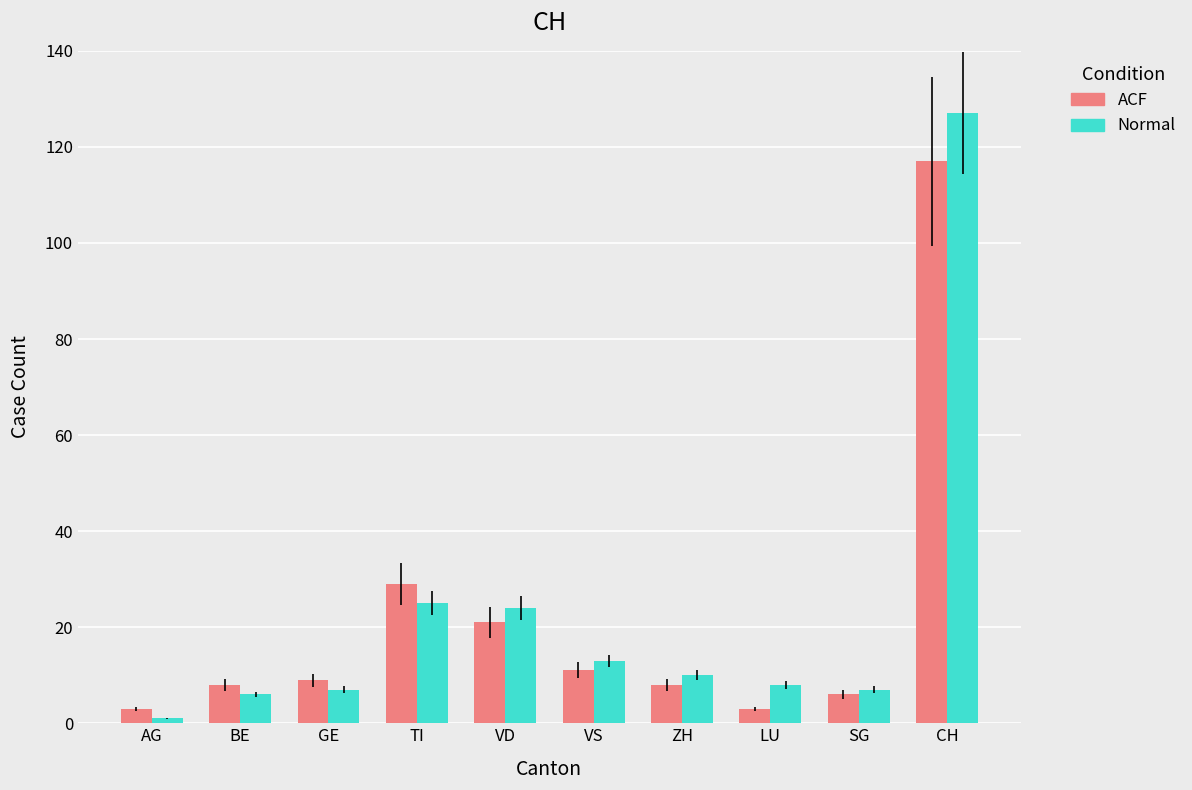

At which label does Normal first exceed 10?

TI